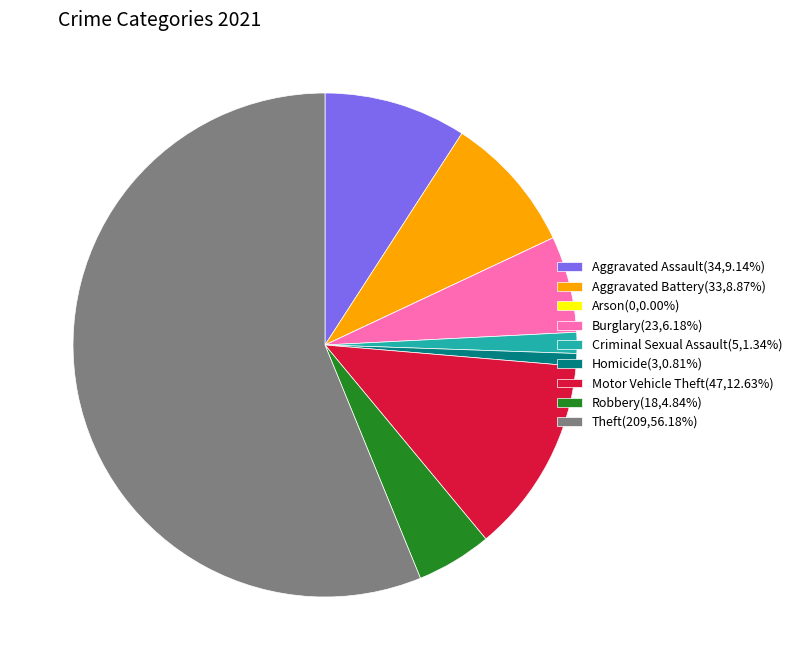

Do Criminal Sexual Assault(5,1.34%) and Aggravated Battery(33,8.87%) together represent more than half of the pie?

No